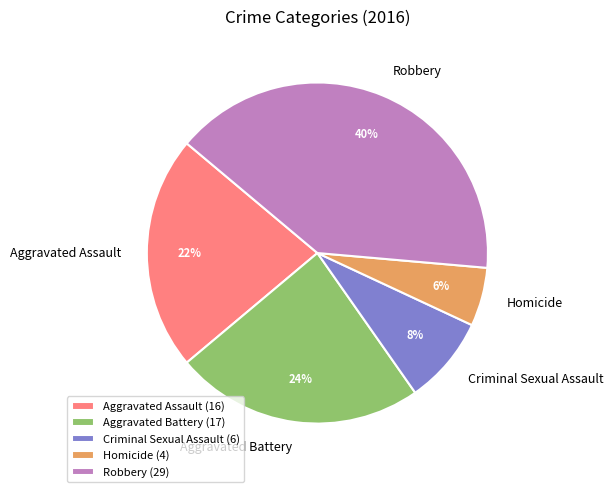

True or false: Homicide accounts for 1% of the total.

False